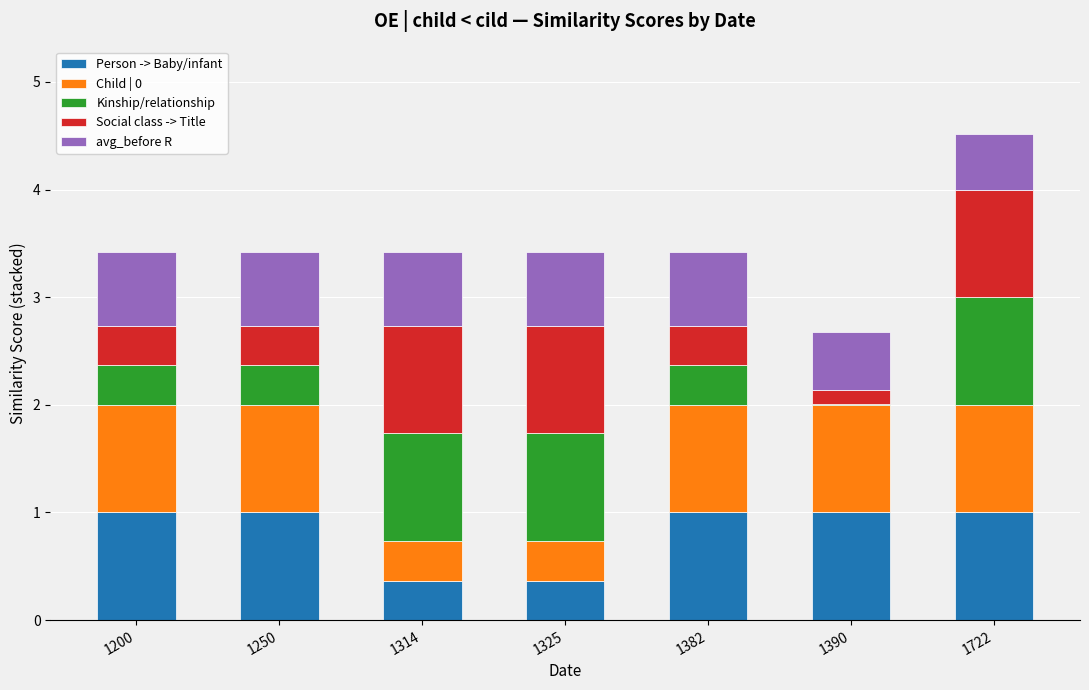

True or false: Person -> Baby/infant has a value of 0.4 at 1325.

True